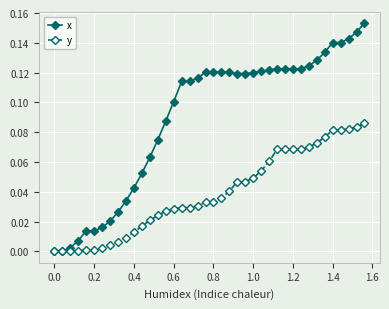

Does the chart display data point markers on the line(s)?

Yes